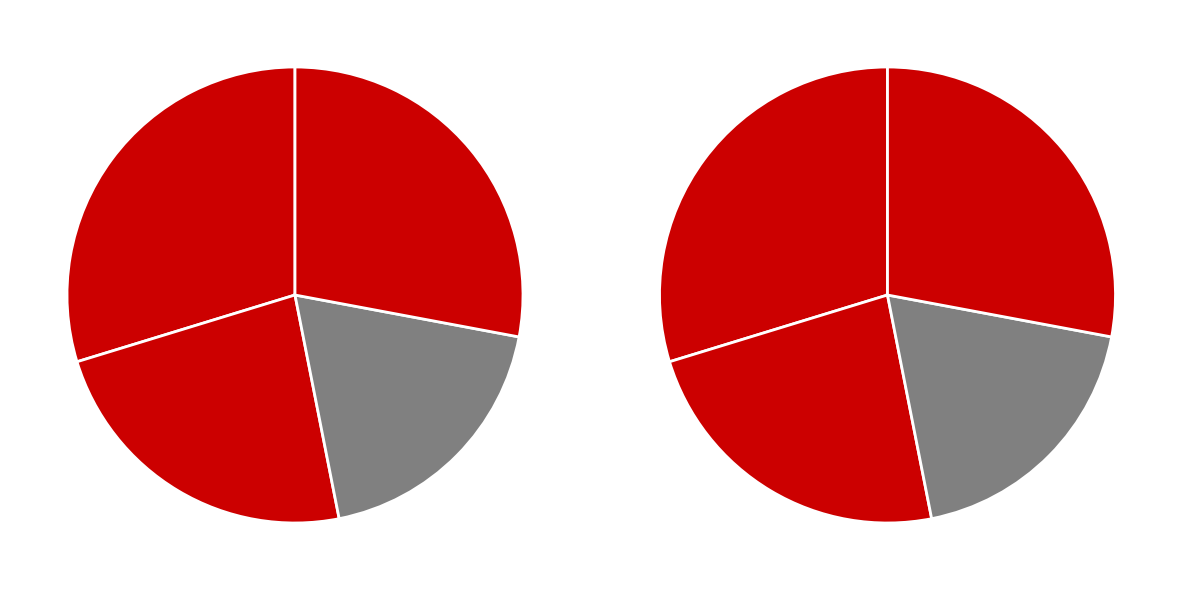

What percentage is NOT represented by Social?

76.6%